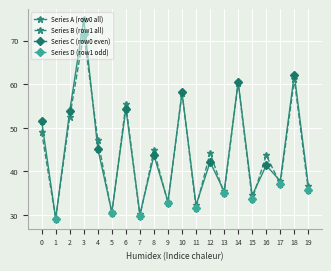

How many distinct data groups are displayed?

4